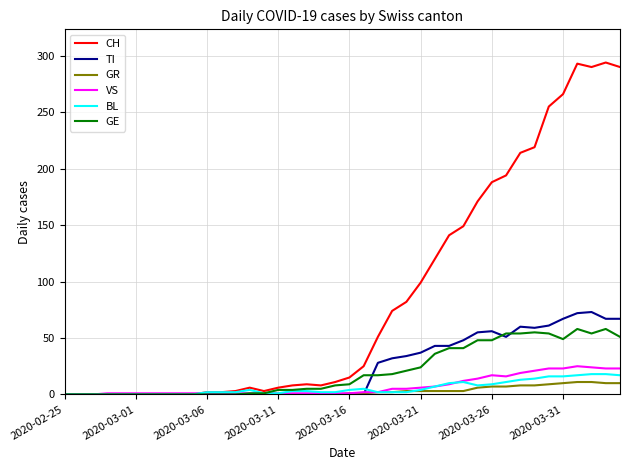

Which series has the largest range (max minus min)?

CH